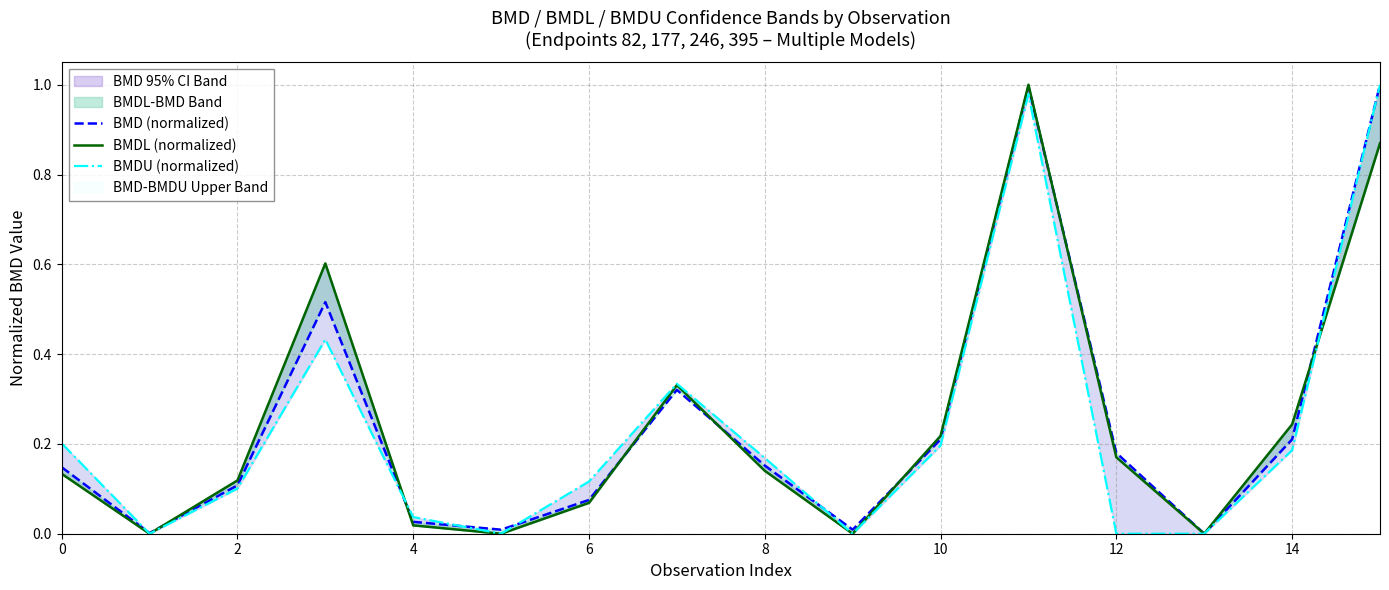

The BMDL (normalized) series shows 0.2 at 14. True or false?

True